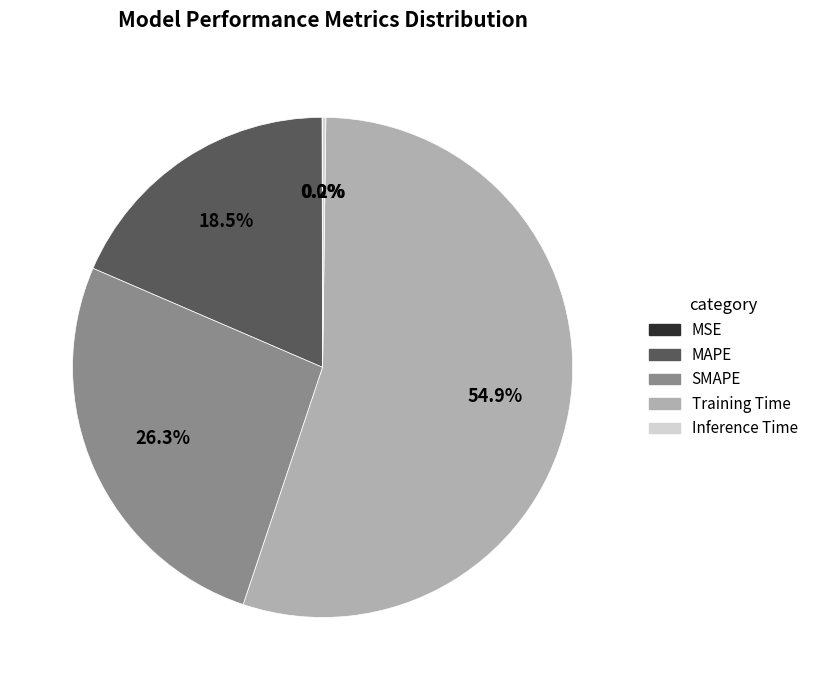

What percentage do Training Time and SMAPE together represent?

81.3%